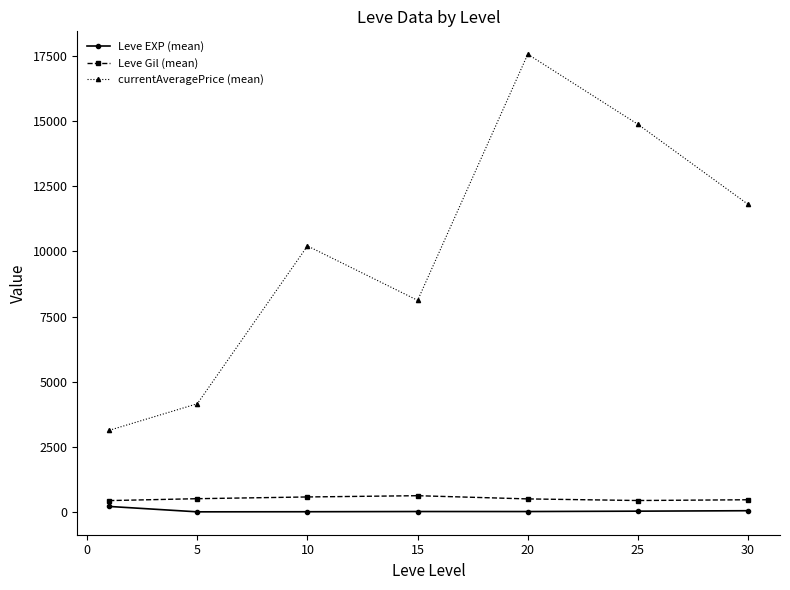

Which series has the widest spread of values?

currentAveragePrice (mean)